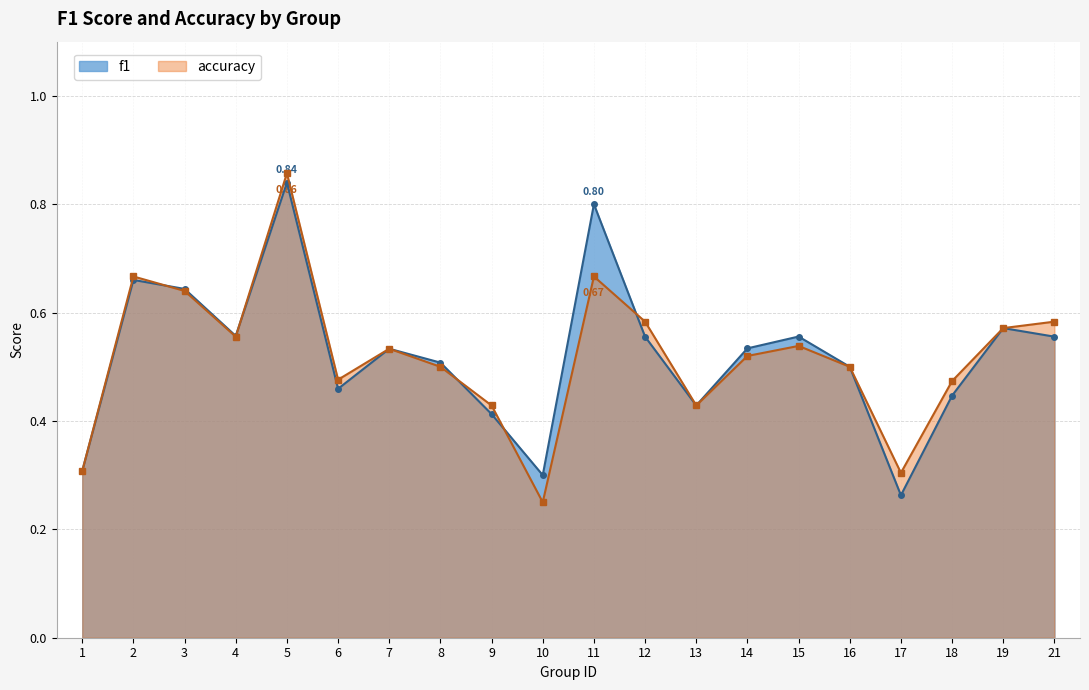

At which label is accuracy closest to 0?

10